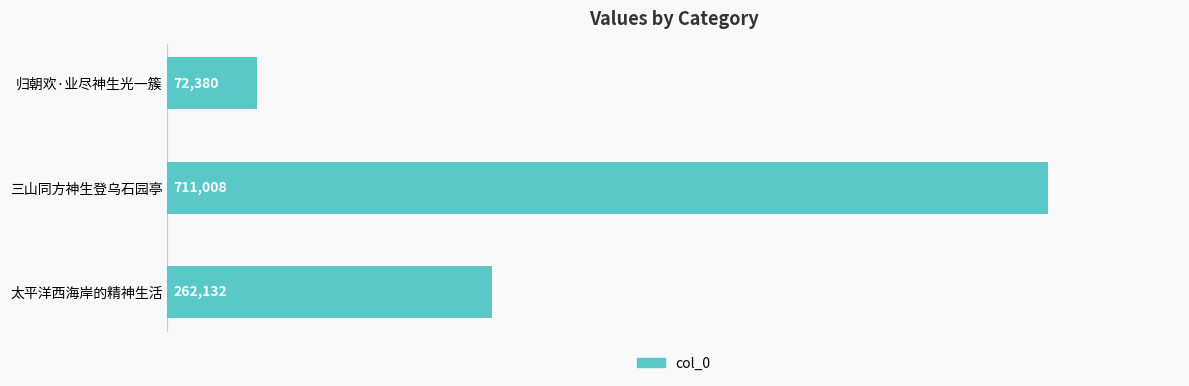

What is the greatest value displayed?

711008